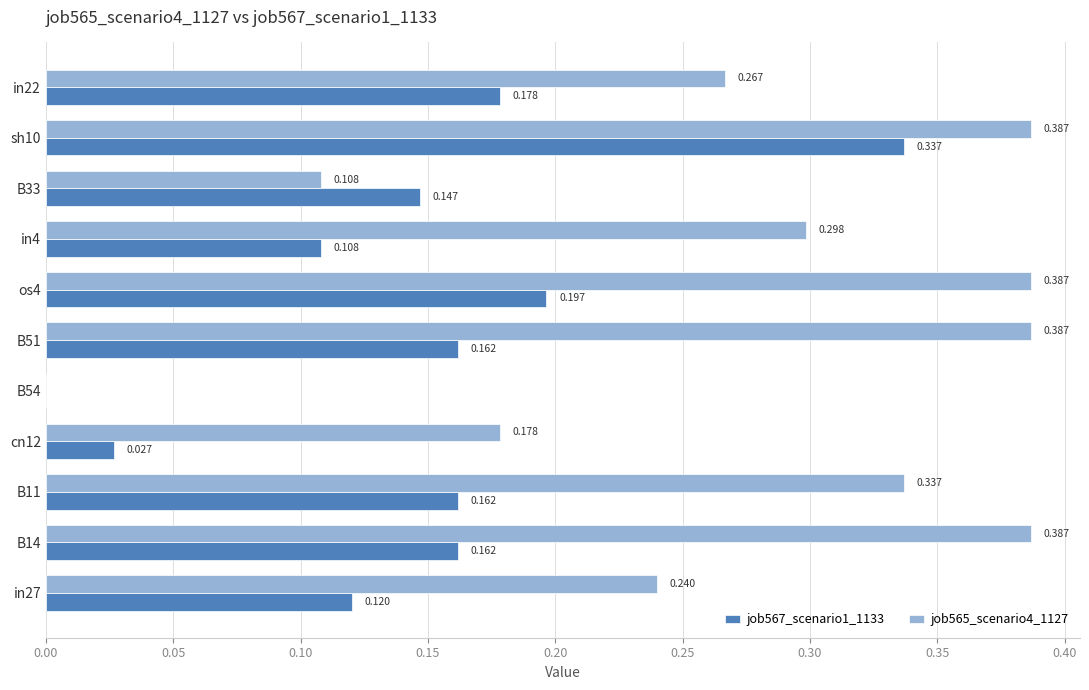

Is the value of job565_scenario4_1127 at in22 greater than the value of job567_scenario1_1133 at cn12?

Yes